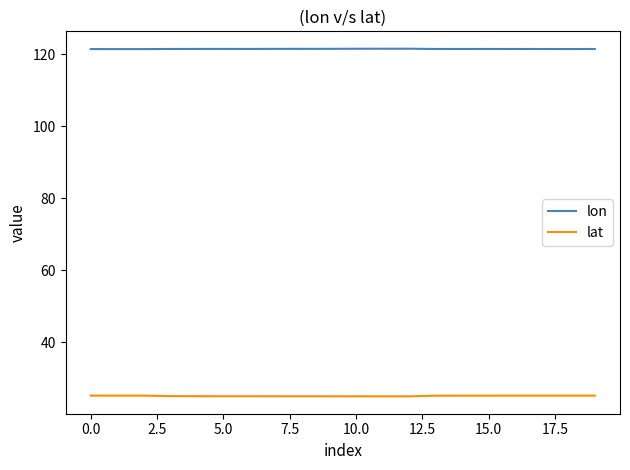

True or false: lat and lon cross at least once.

False